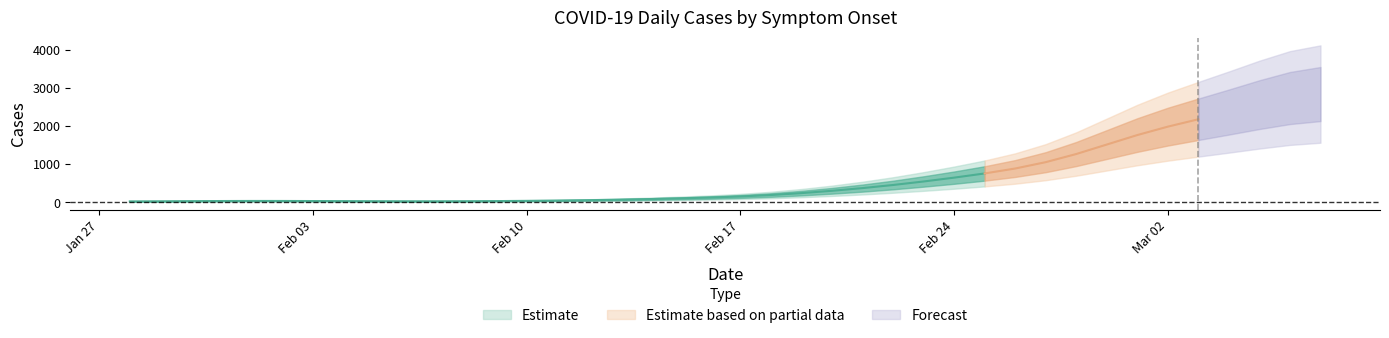

What is the sum of all values?

25626